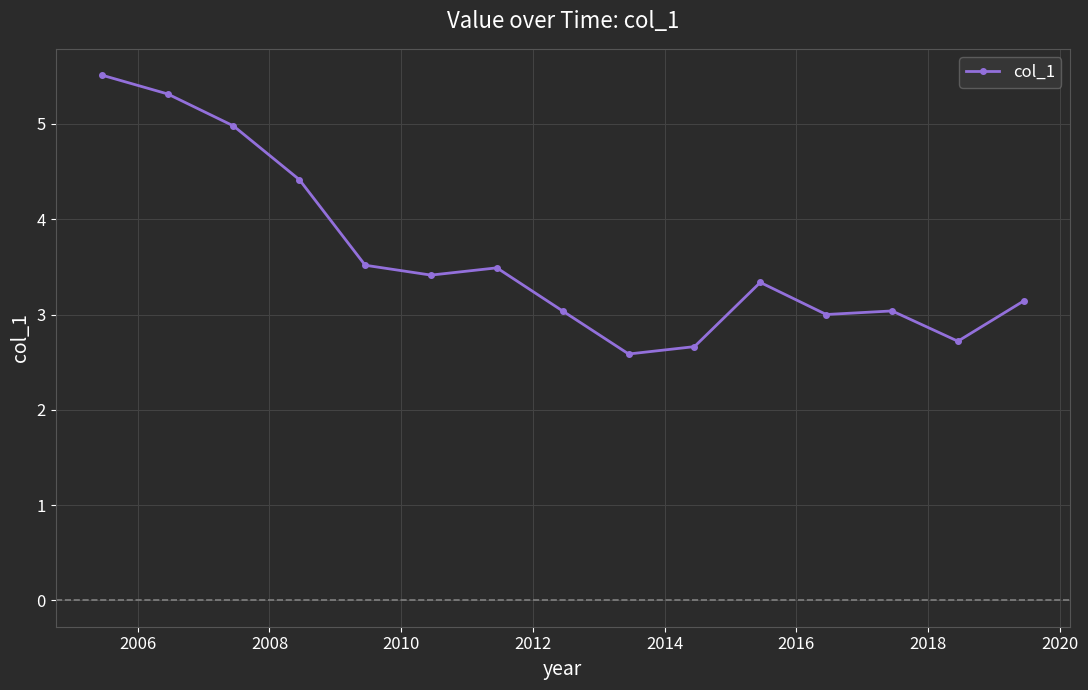

How many series are shown in this chart?

1